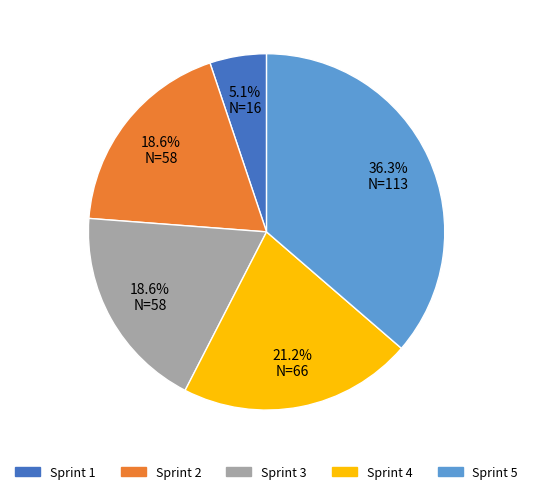

Does Sprint 4 represent more than half of the total?

No